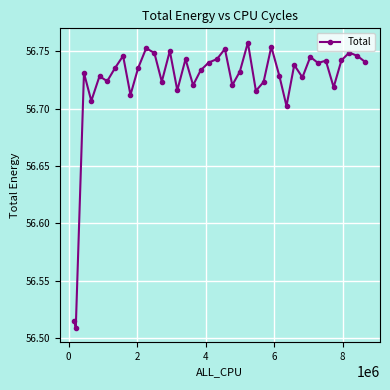

True or false: the data has more than 1 interior local peaks.

True